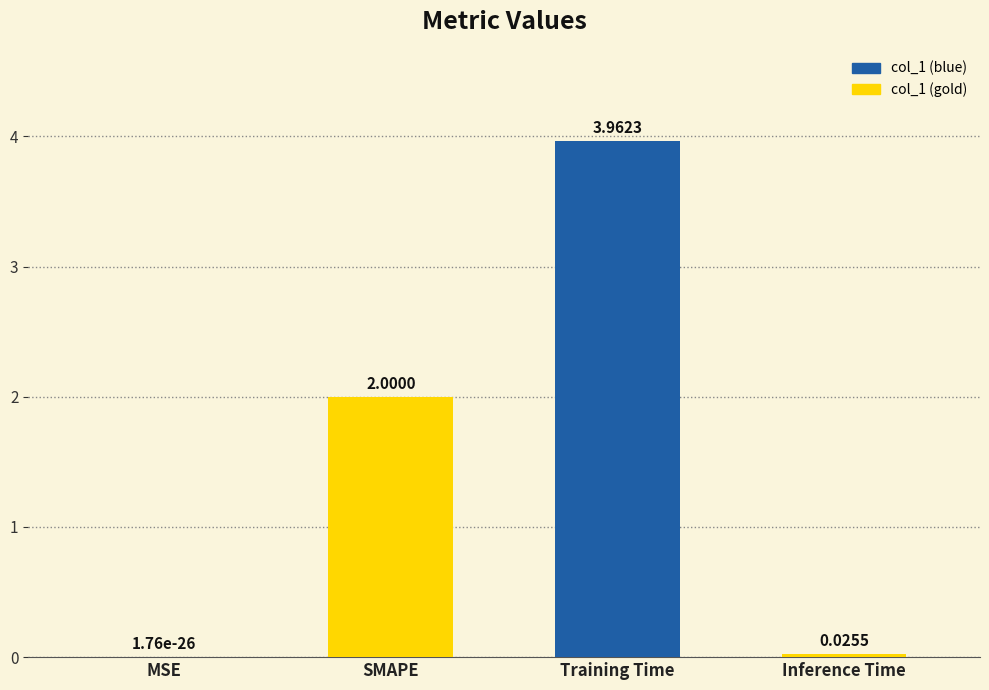

Which category has the highest value across all series?

Training Time